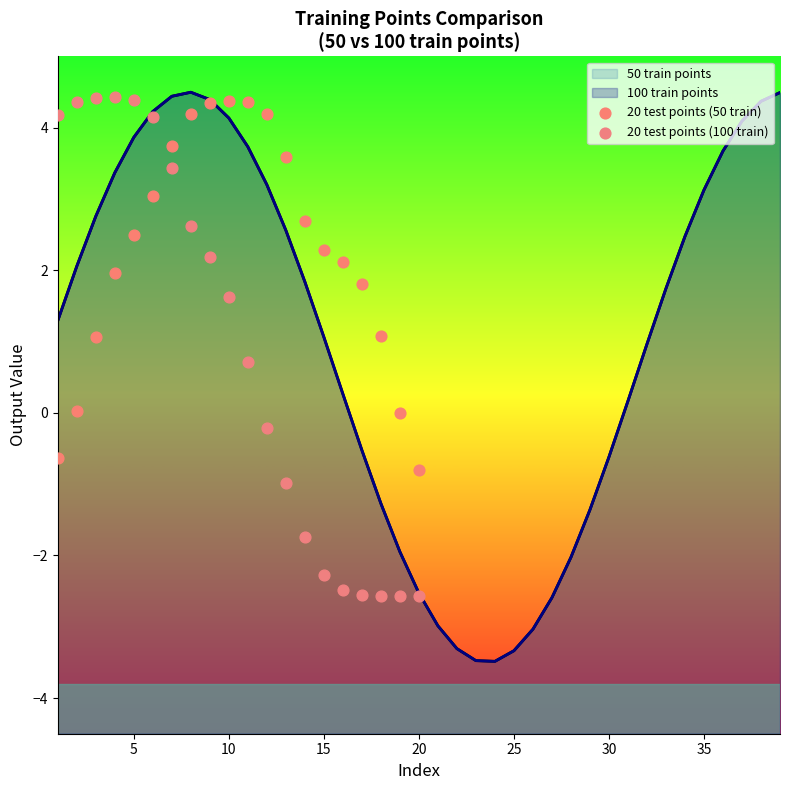

Which series has the largest total across all categories?

20 test points (50 train)